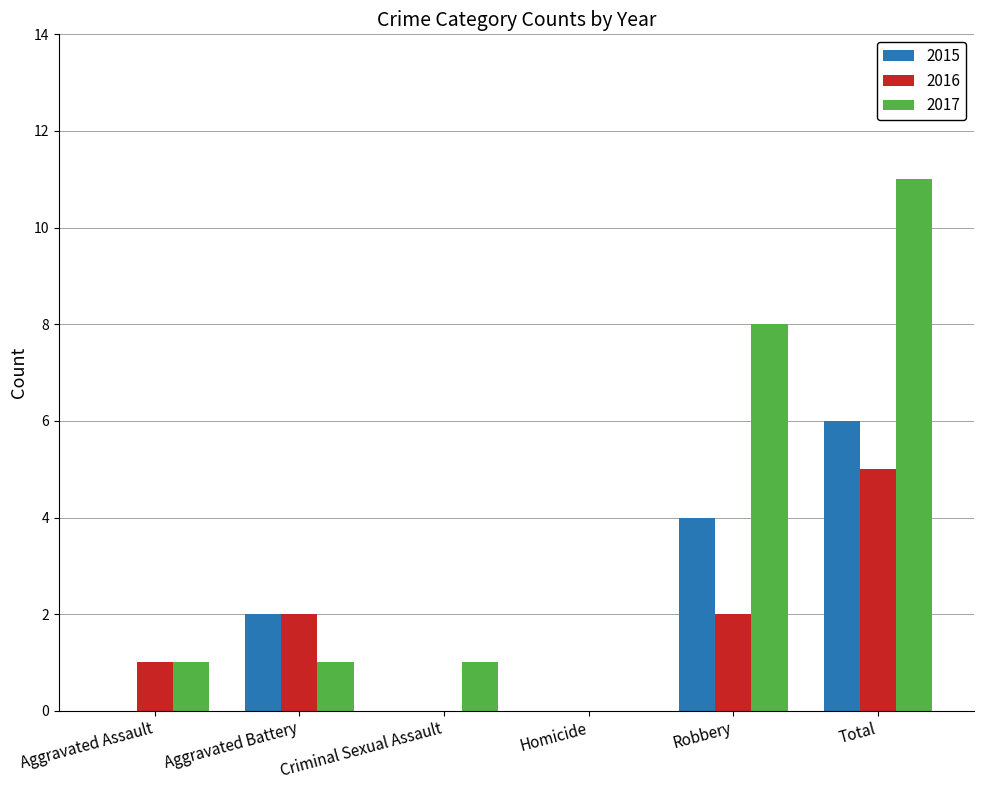

True or false: 2017 has a value of 1 at Aggravated Assault.

True